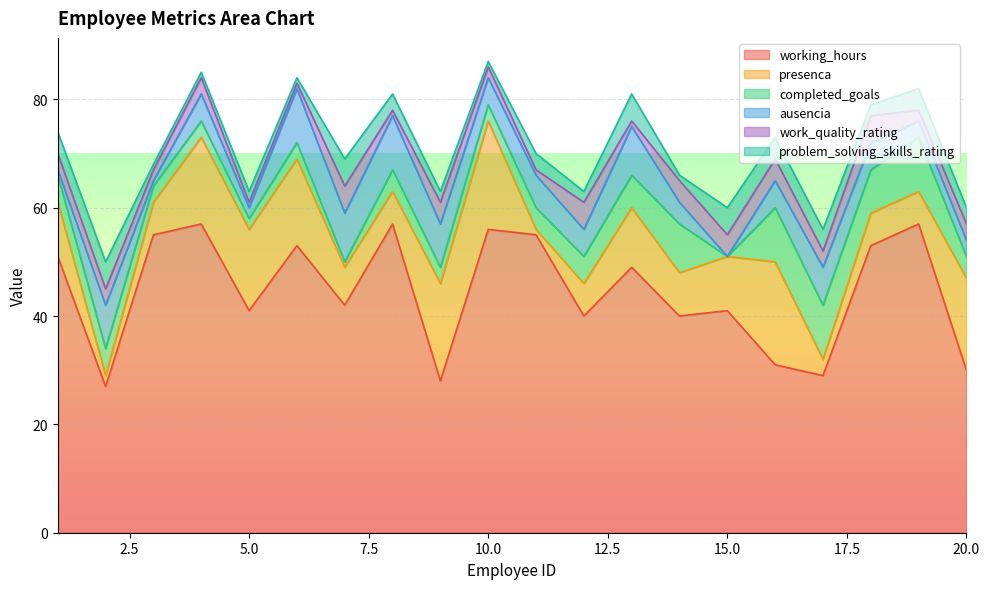

Reading left to right, extract all data points from this chart.

working_hours: 51	27	55	57	41	53	42	57	28	56	55	40	49	40	41	31	29	53	57	30
presenca: 10	2	6	16	15	16	7	6	18	20	1	6	11	8	10	19	3	6	6	17
completed_goals: 5	5	3	3	2	3	1	4	3	3	4	5	6	9	0	10	10	8	10	4
ausencia: 1	8	1	5	2	10	9	10	8	5	6	5	9	4	0	5	7	5	3	3
work_quality_rating: 3	3	2	3	1	1	5	1	4	2	1	5	1	4	4	4	3	5	2	3
problem_solving_skills_rating: 4	5	1	1	2	1	5	3	2	1	3	2	5	1	5	4	4	2	4	3